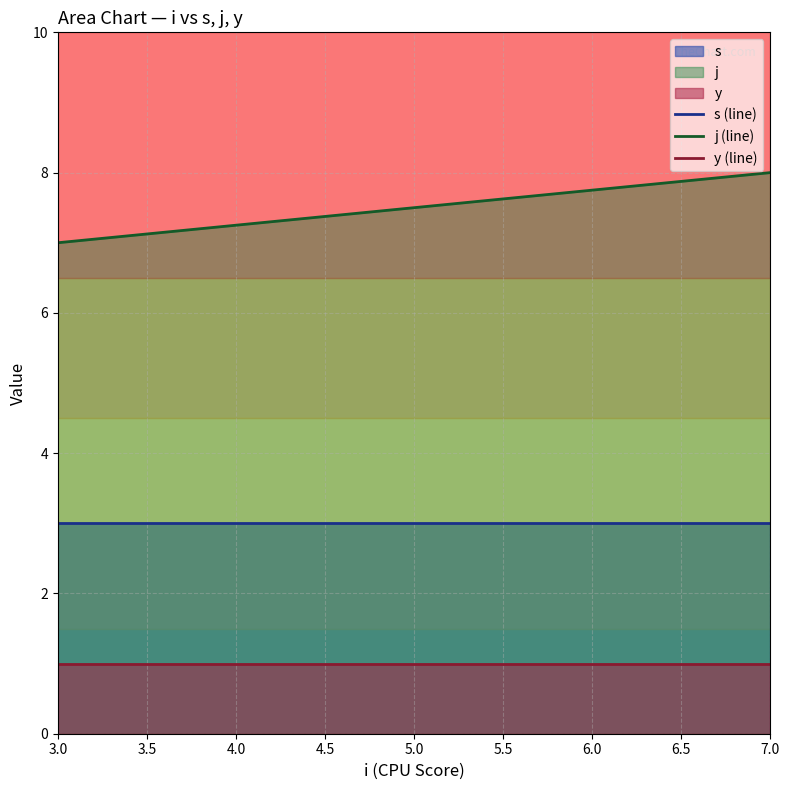

True or false: j and s intersect in this chart.

False